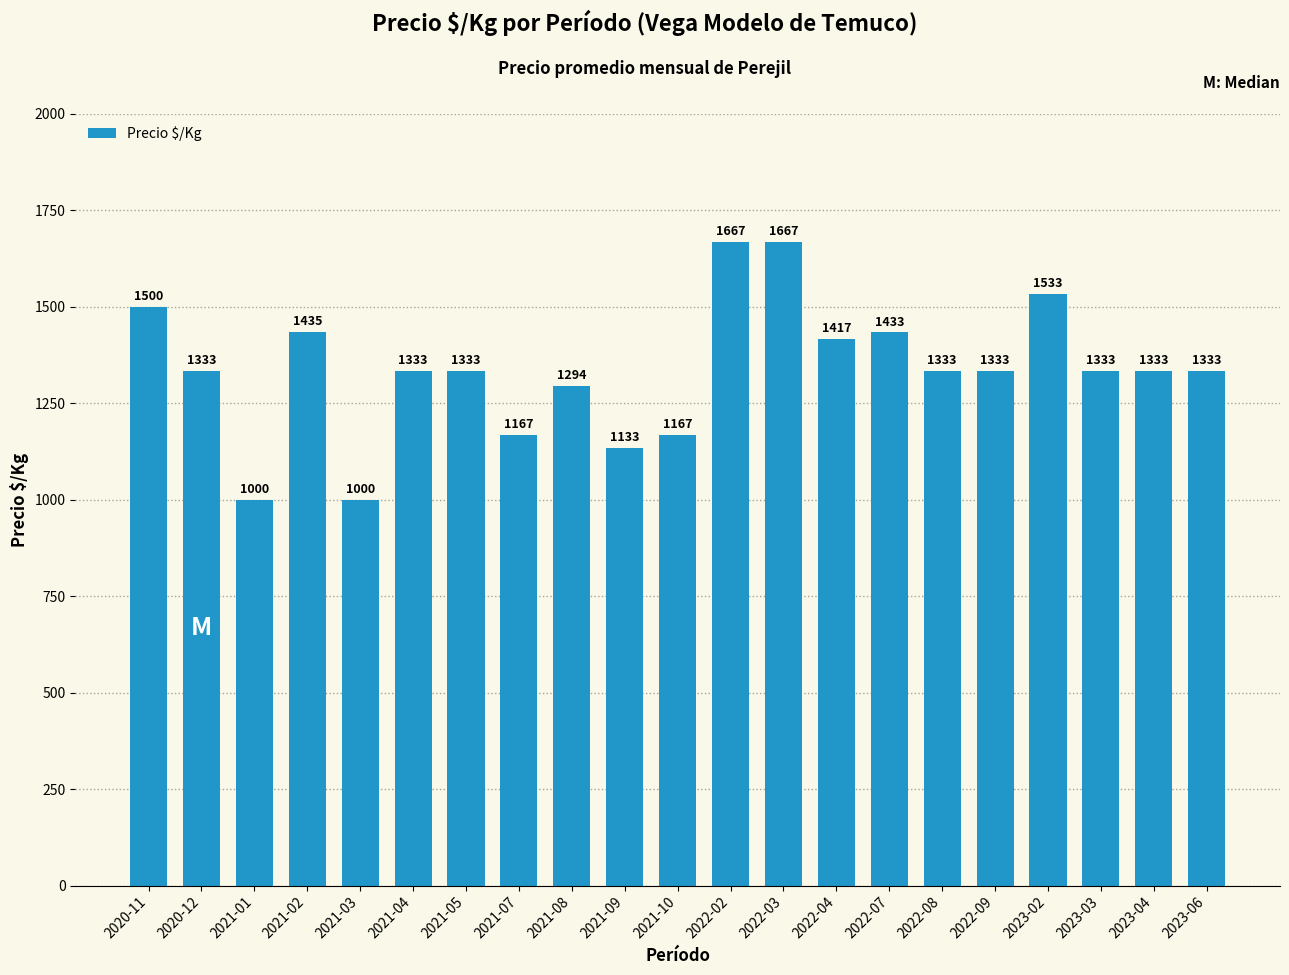

How many bars are there in total?

21